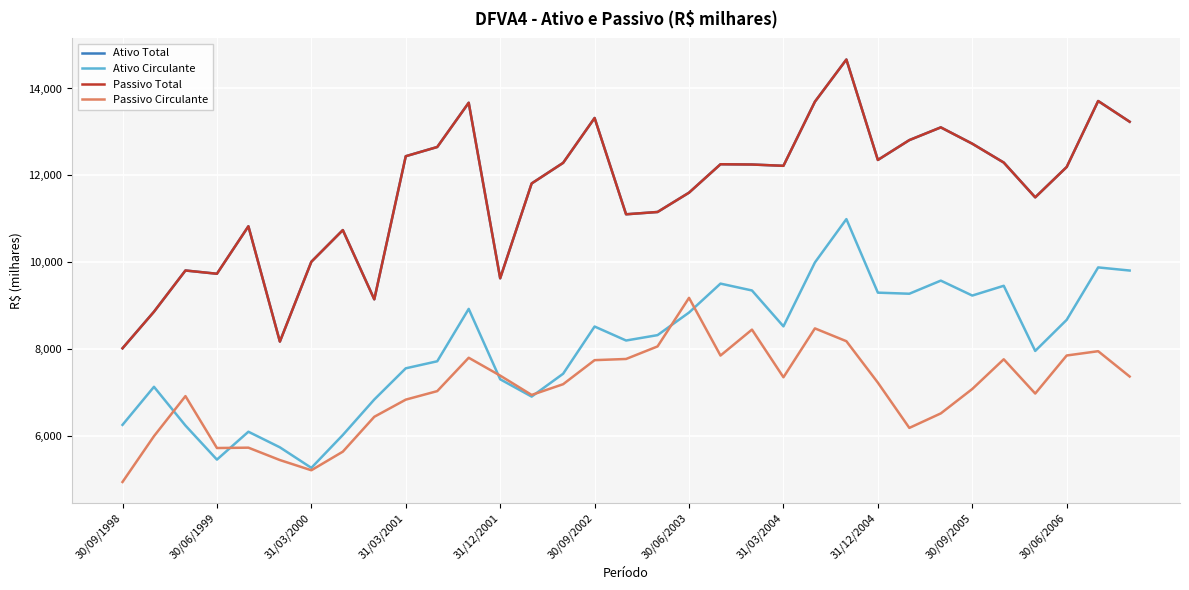

True or false: Passivo Total and Passivo Circulante cross at least once.

False